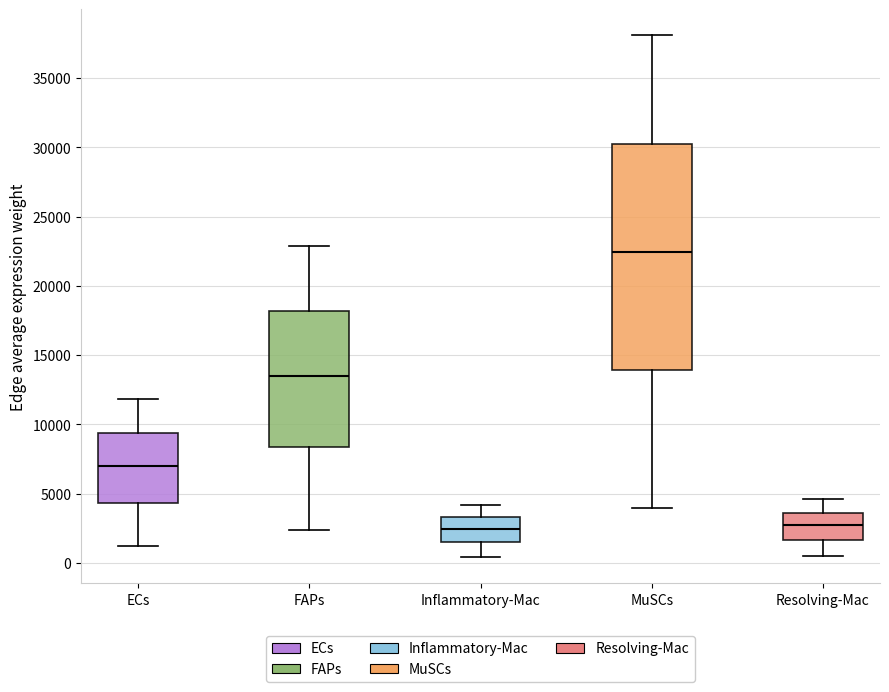

Where does the median line of the box for FAPs sit on the y-axis? The values are not printed on the chart, so give them approximately, as read against the axis.

13500